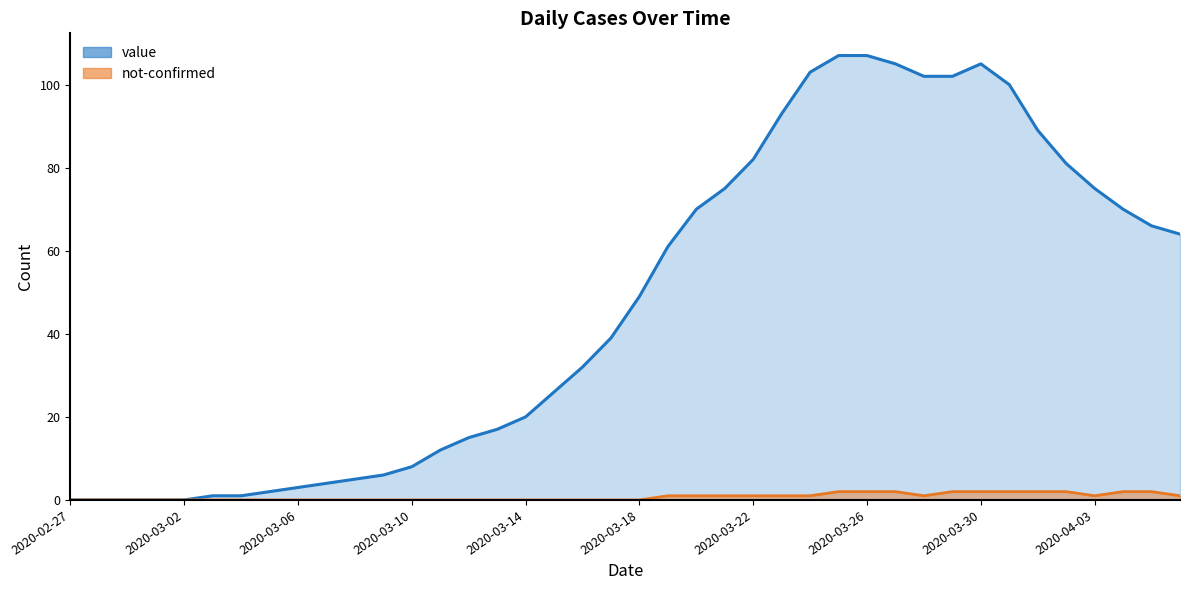

Is it true that the value at 2020-03-18 is 49?

True